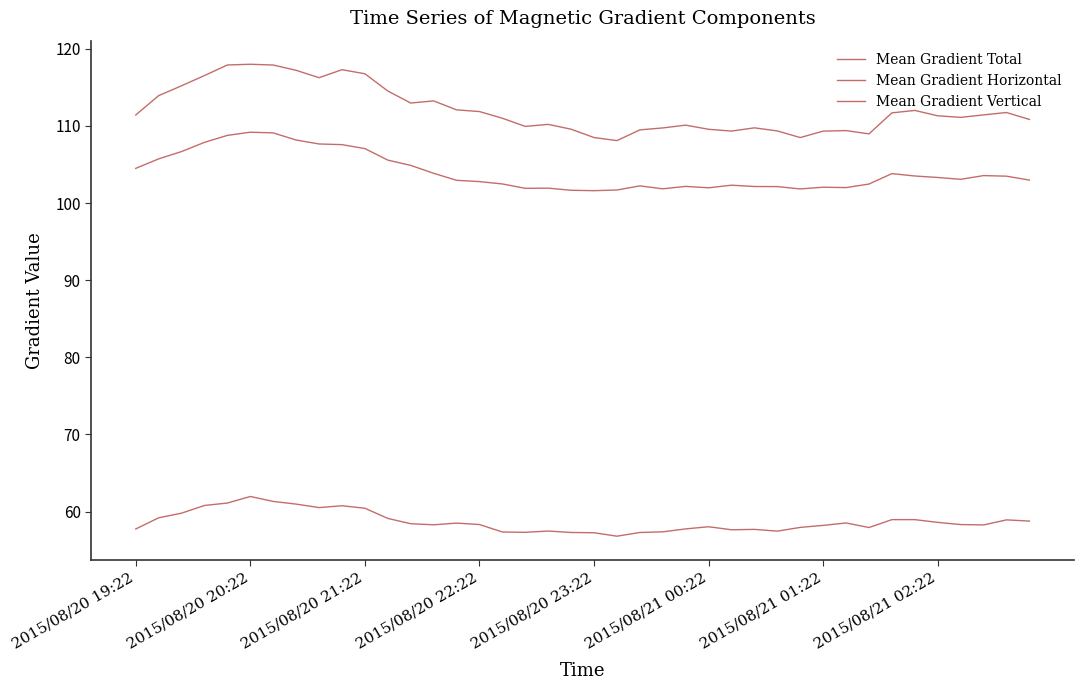

How many categories are shown in the chart?

40